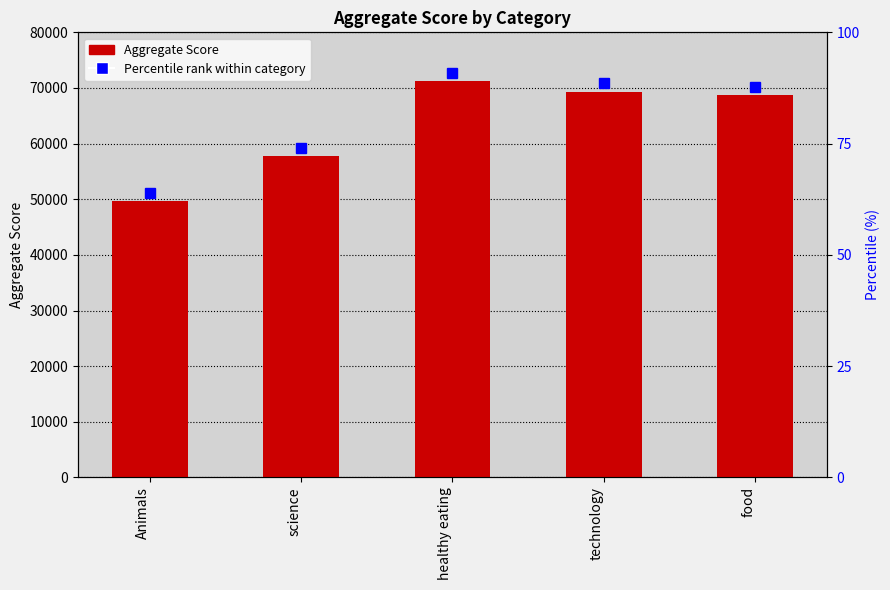

What is the value of the 2nd bar from the left?

57783